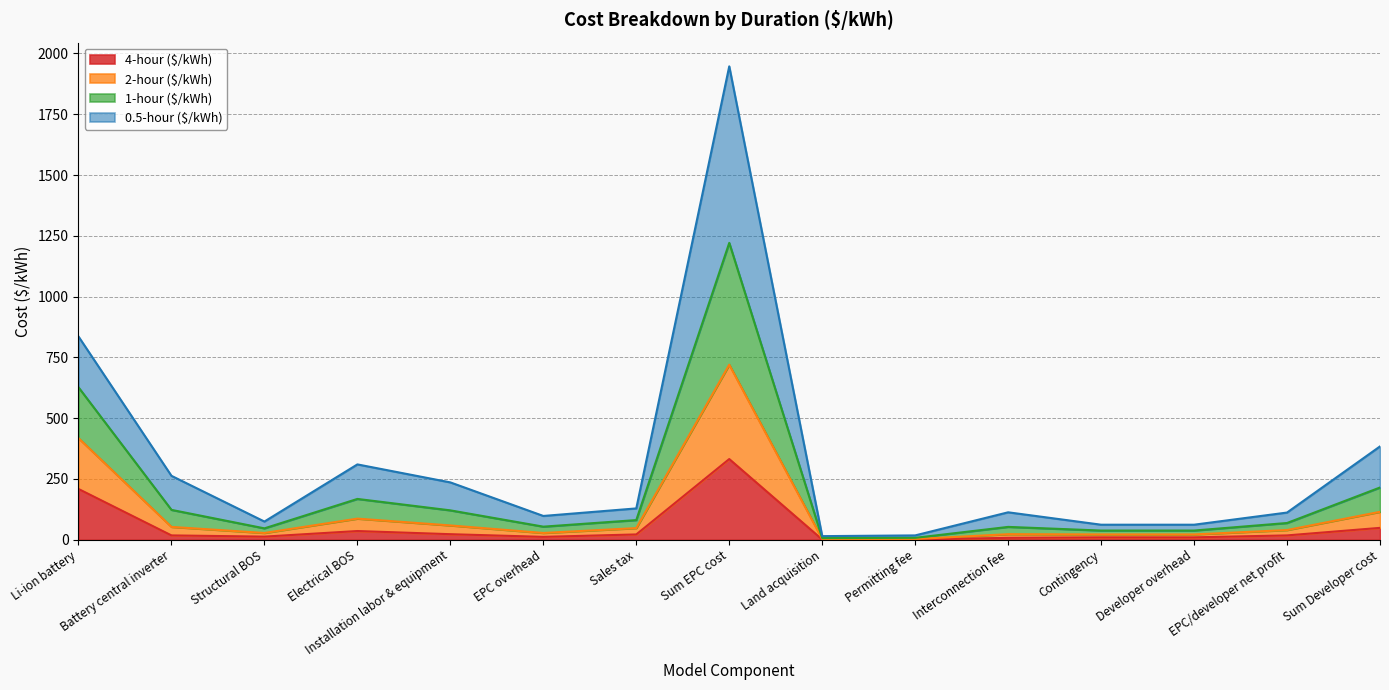

True or false: 2-hour ($/kWh) has a value of 11 at EPC overhead.

False